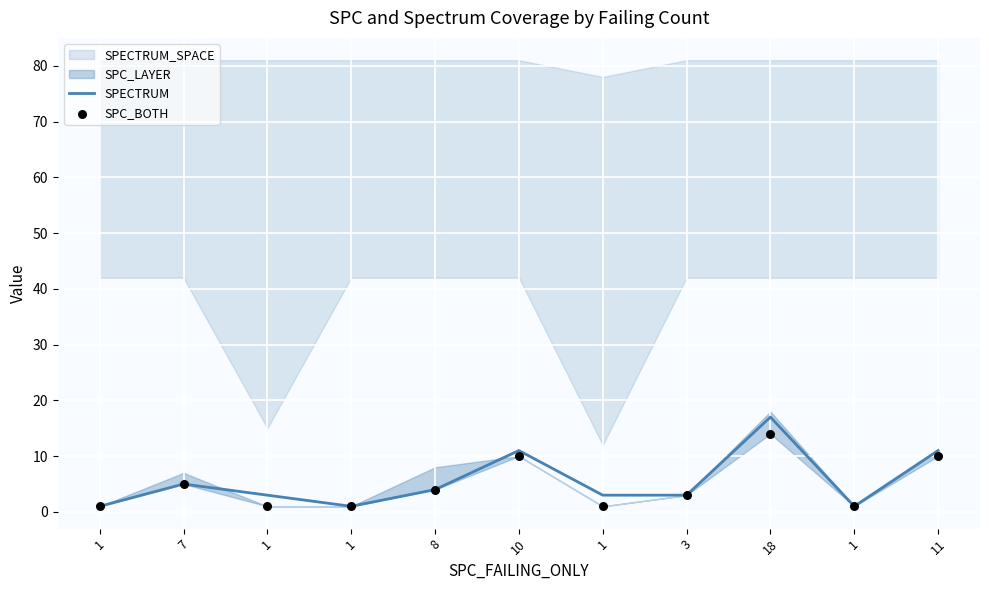

Which series reaches the minimum Y coordinate?

SPECTRUM